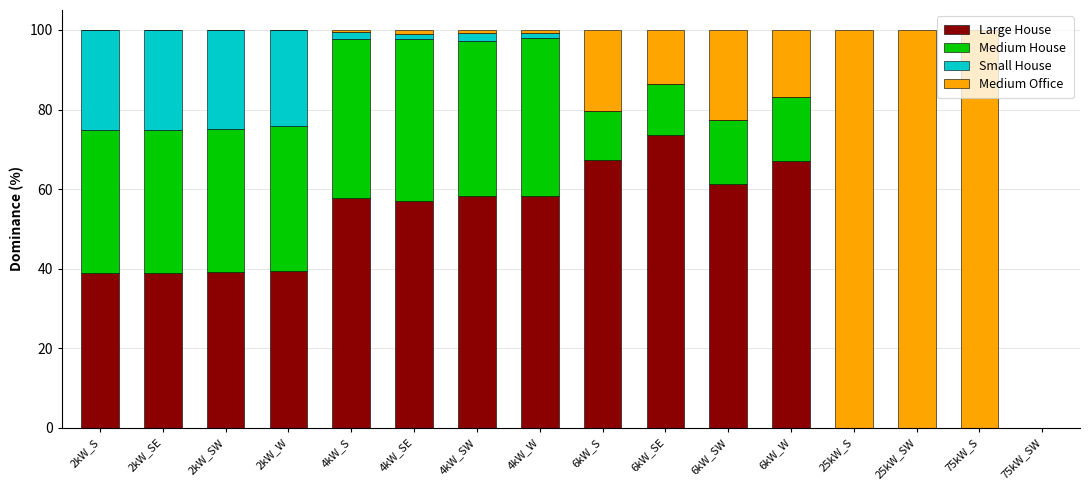

How many values in the Large House series exceed 57?

8